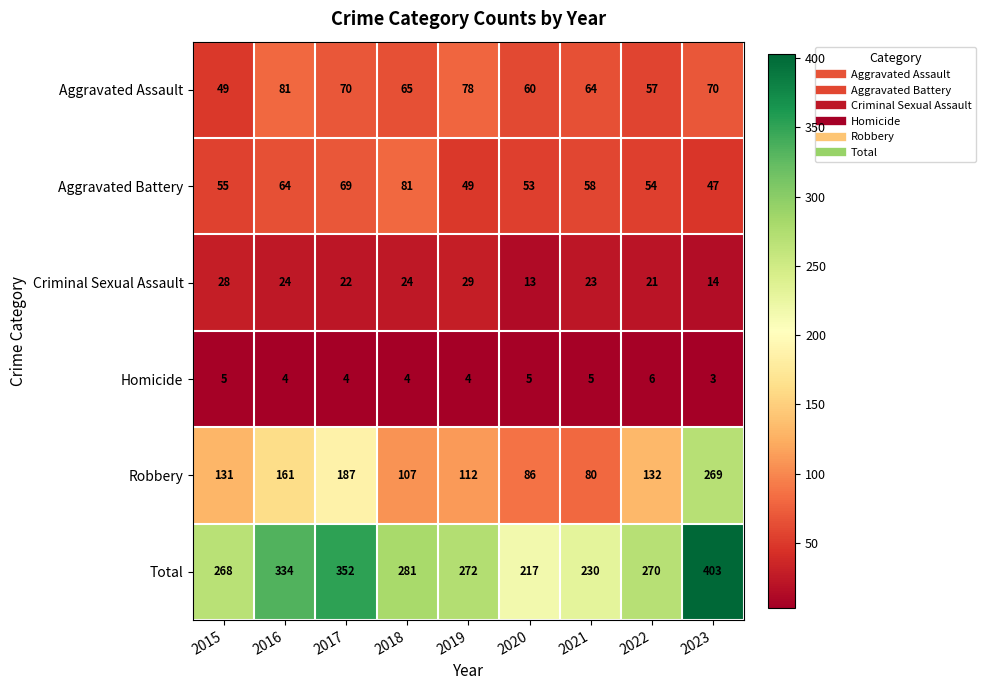

At how many categories does at least one series exceed 84?

9